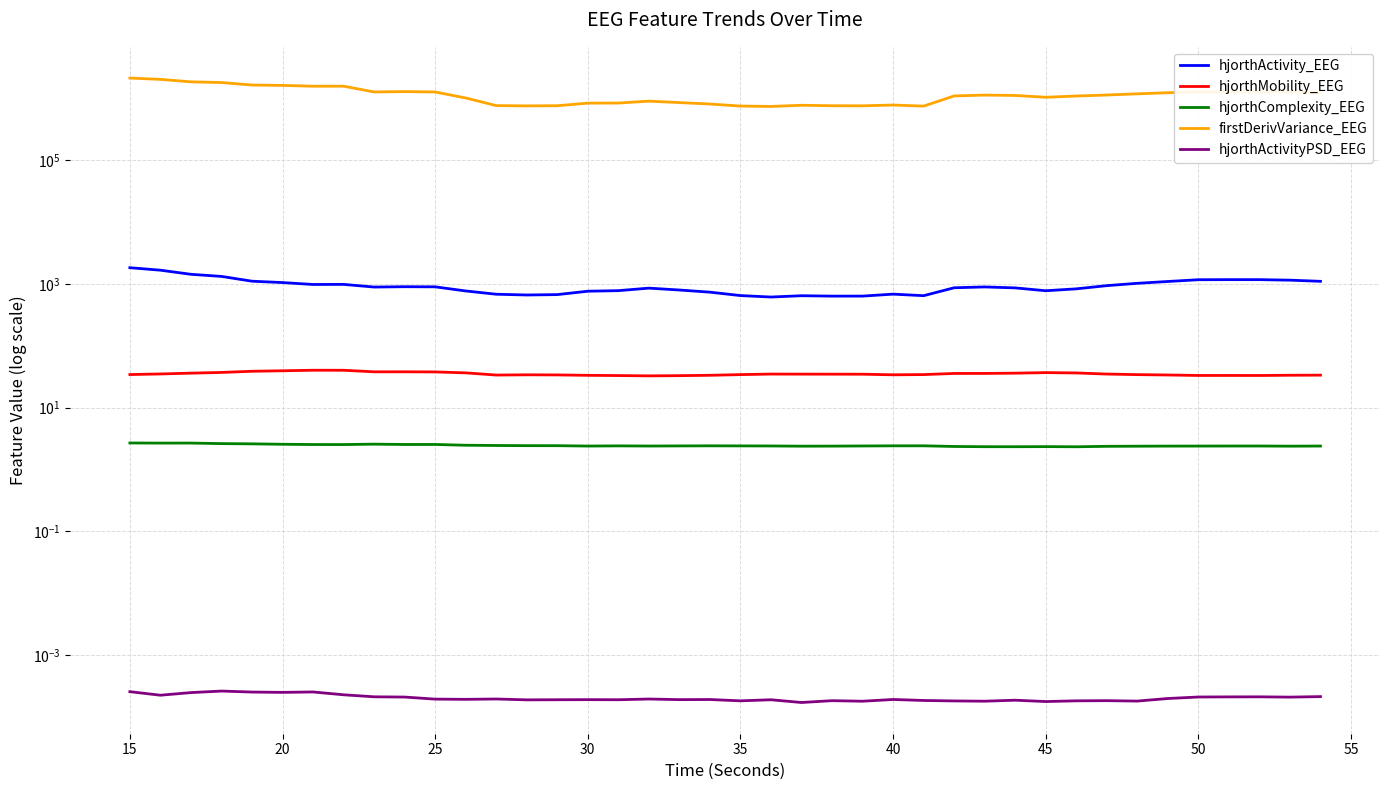

How many lines are shown in the chart?

5